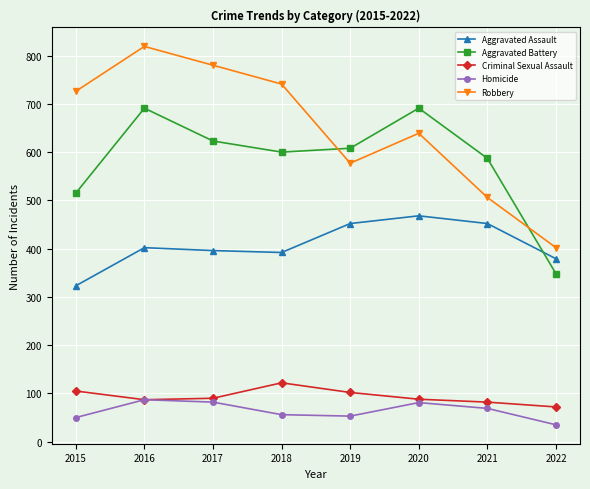

The value of Aggravated Battery at 2016 is 1173. True or false?

False